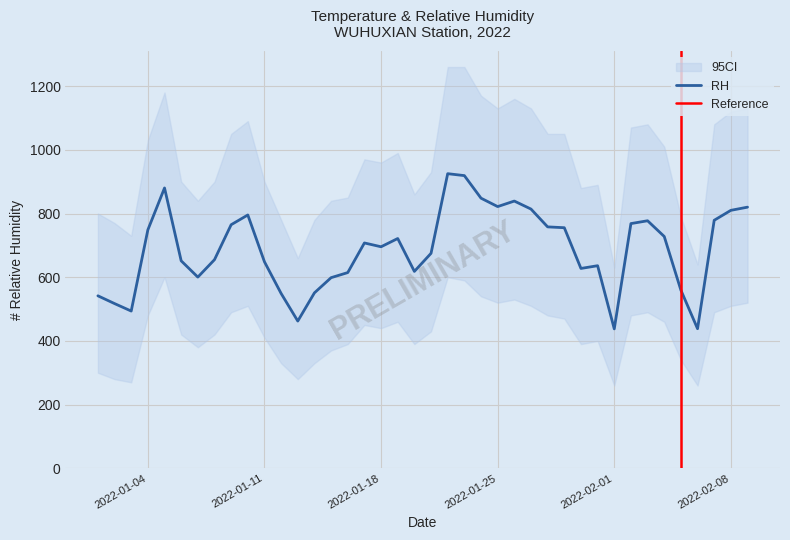

Is it true that the value at 2022-01-30 is 627.5?

True